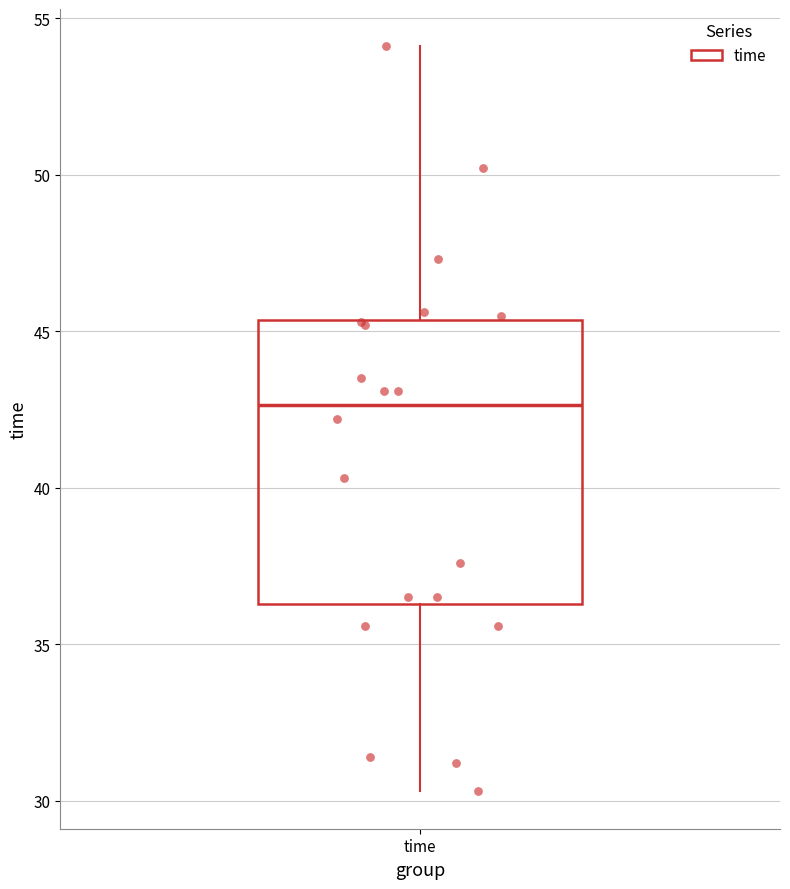

Where does the median line of the box for time sit on the y-axis? The values are not printed on the chart, so give them approximately, as read against the axis.

42.5